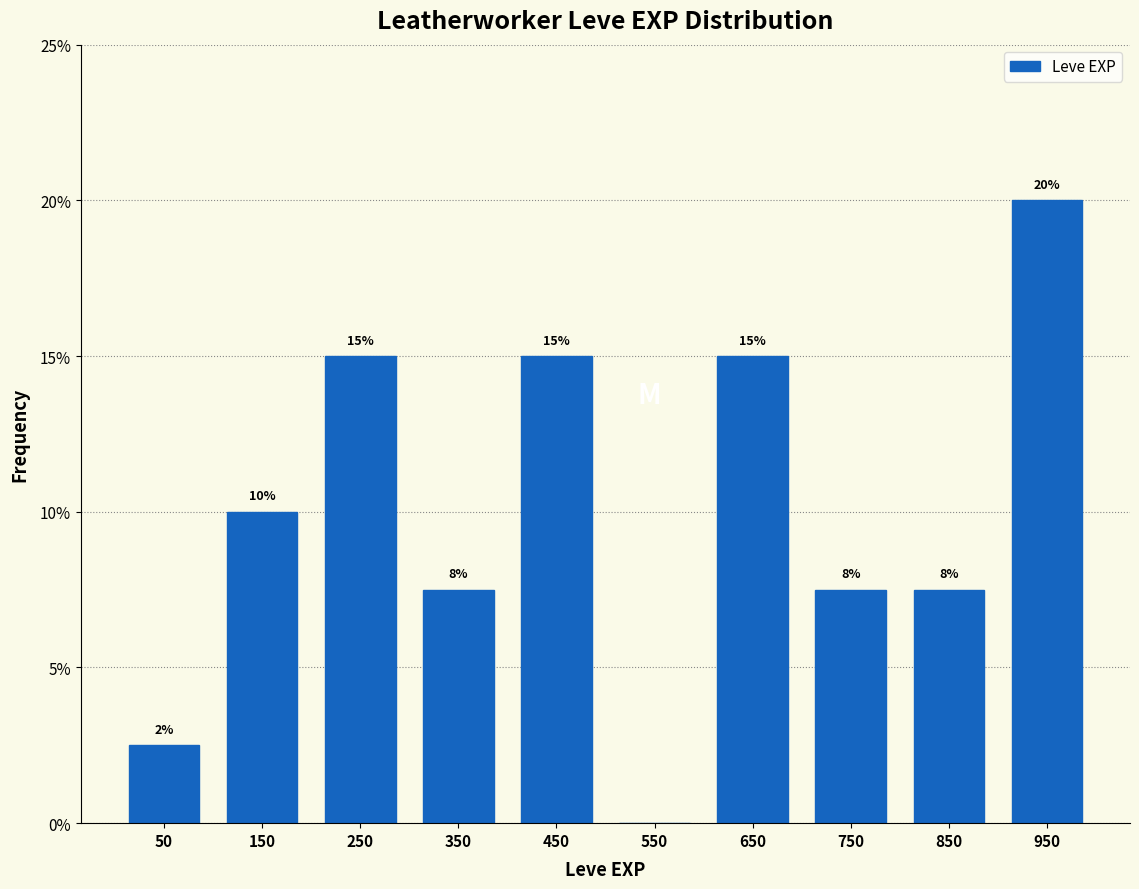

Which range on the x-axis has the tallest bar?

900 to 1000